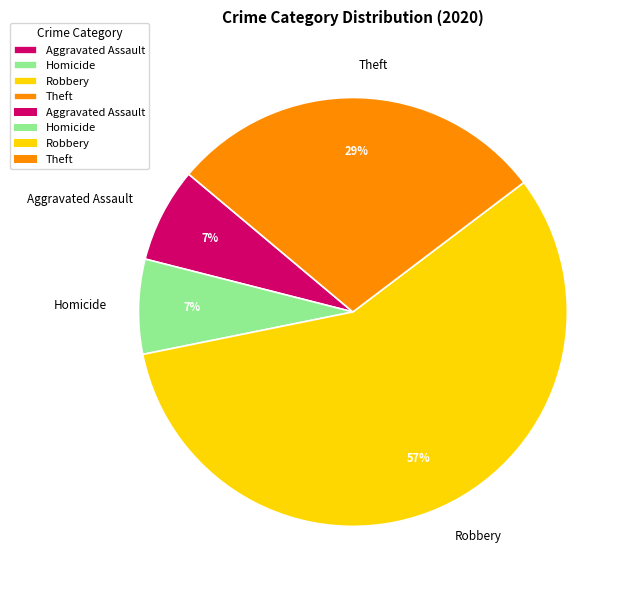

How many slices are in this pie chart?

4